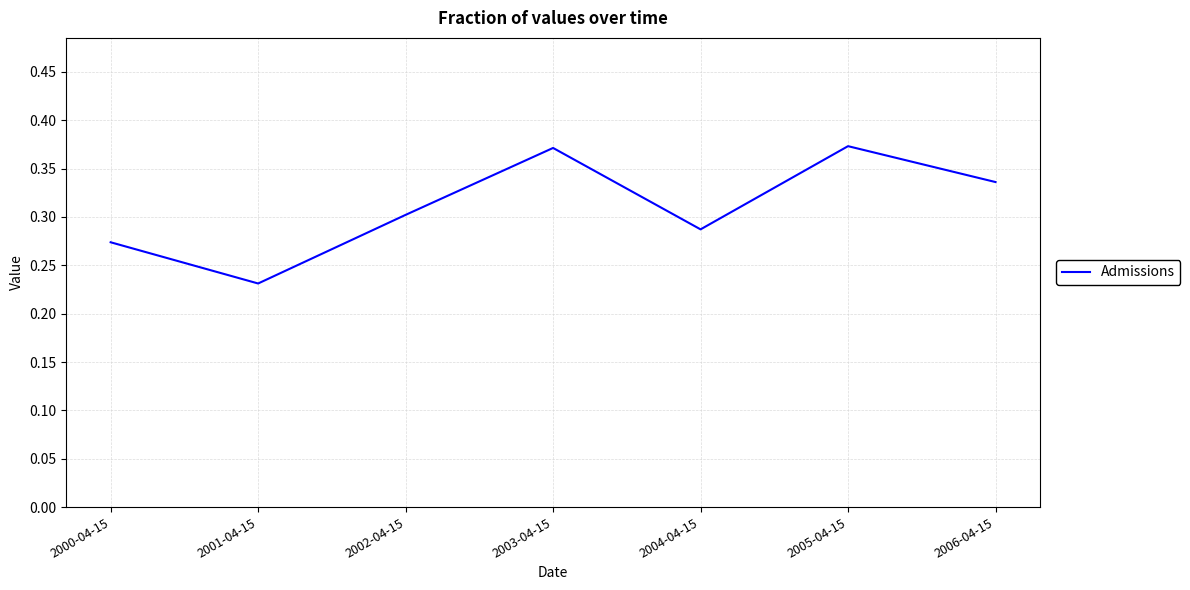

Is it true that the value at 2006-04-15 is 0.2?

False